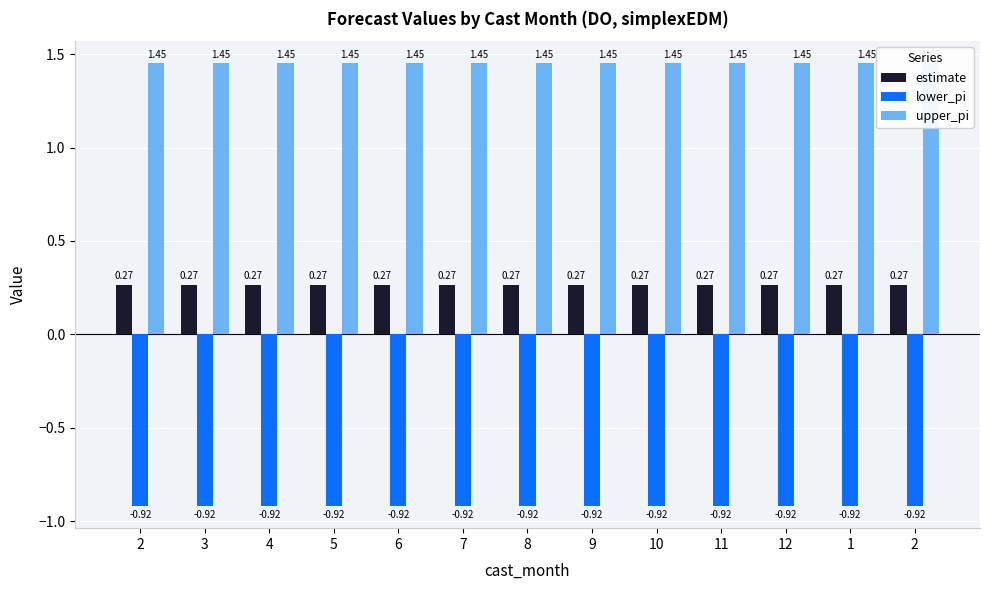

Where is lower_pi nearest to the value 0?

2